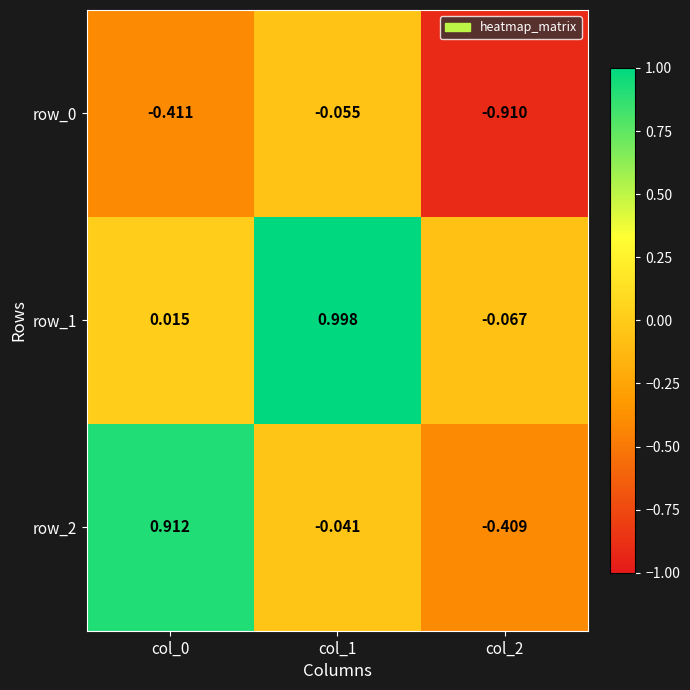

Is the value of row_0 at col_2 greater than the value of row_2 at col_1?

No